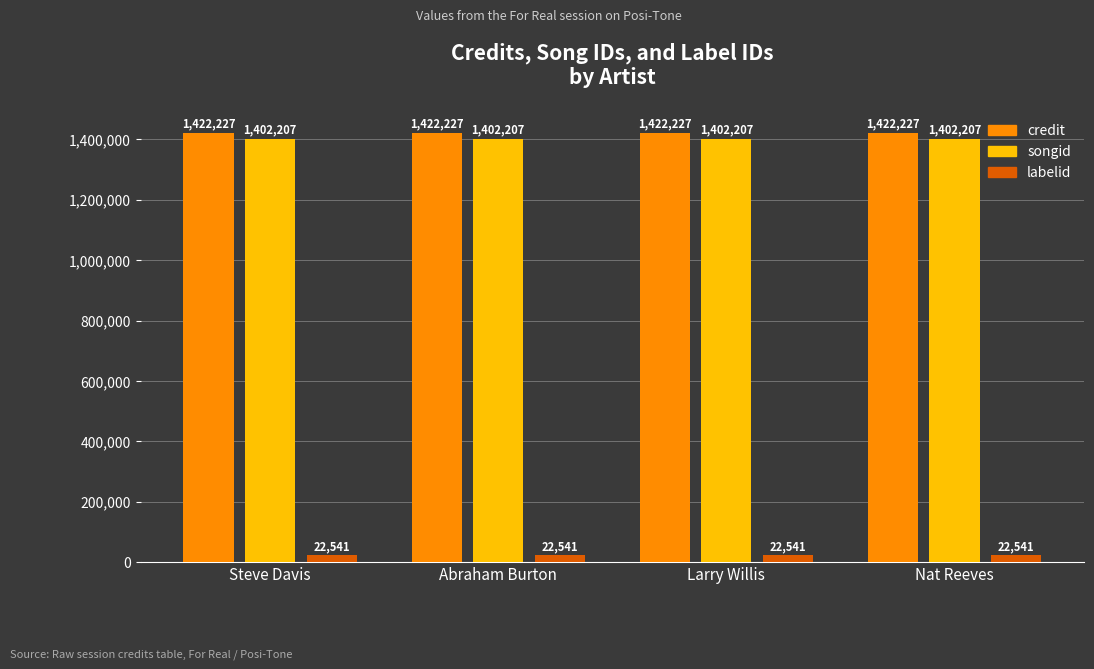

What is the total value across all series at Nat Reeves?

2846975